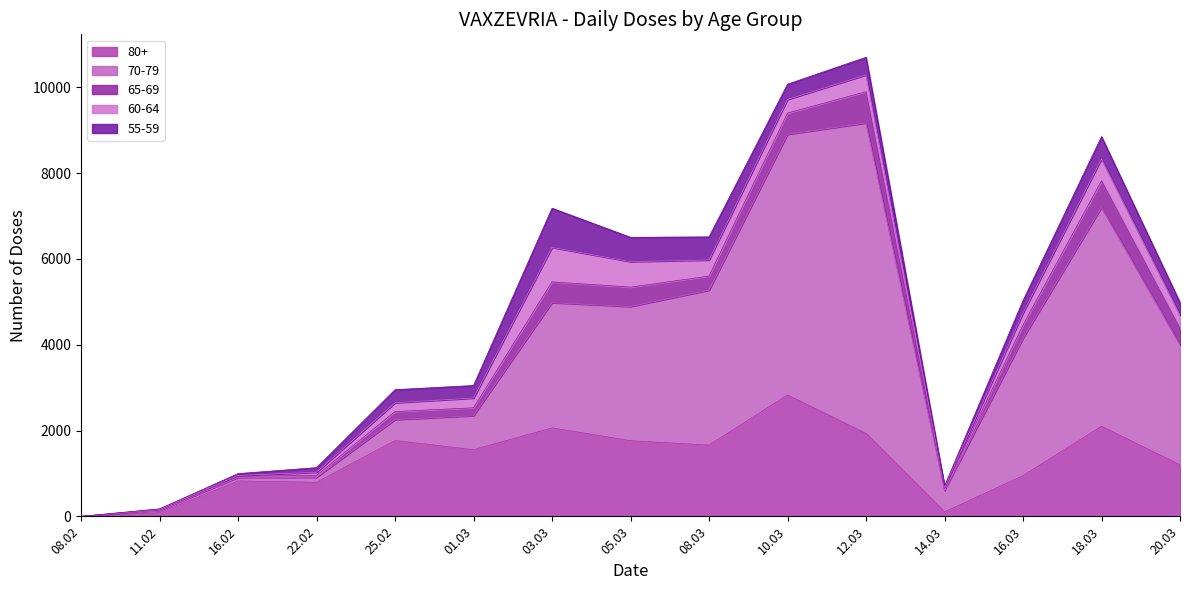

How many data points in 80+ are above 1554?

7